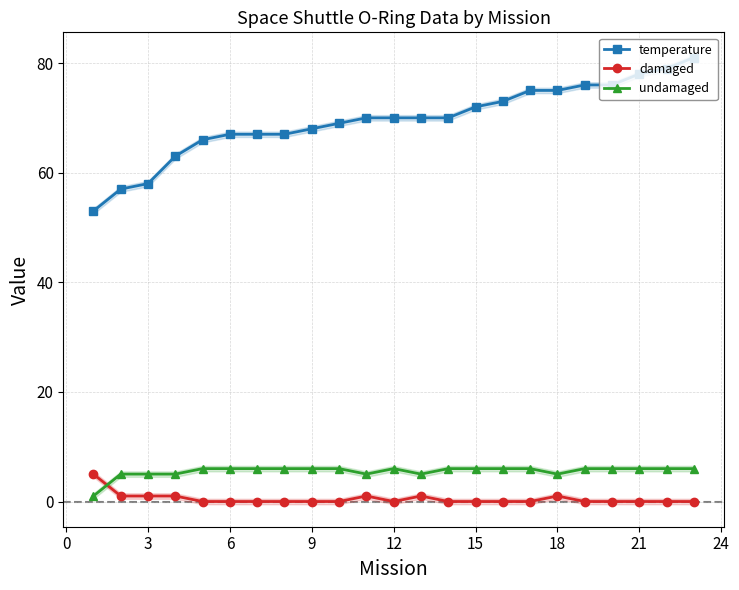

True or false: temperature and damaged intersect in this chart.

False